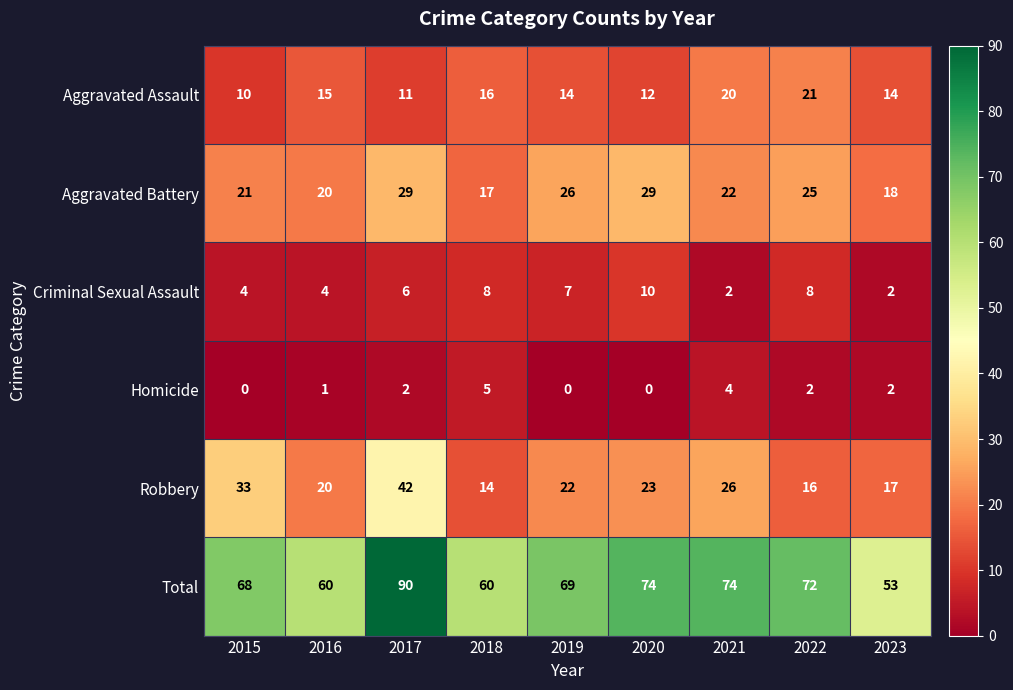

Rank the series at 2022 from highest to lowest value.

Total, Aggravated Battery, Aggravated Assault, Robbery, Criminal Sexual Assault, Homicide